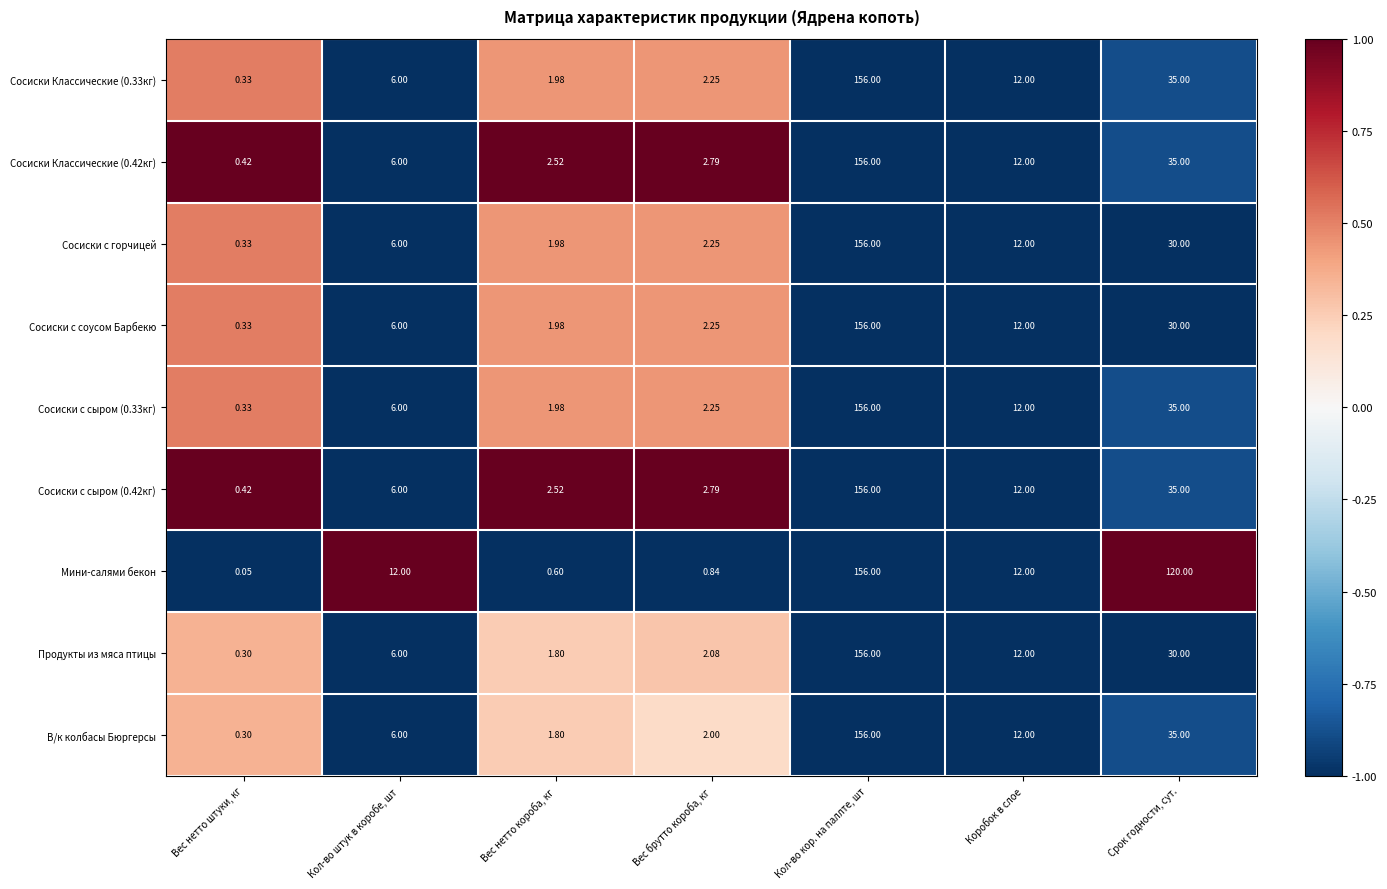

At which label is Сосиски с соусом Барбекю closest to 78?

Срок годности, сут.